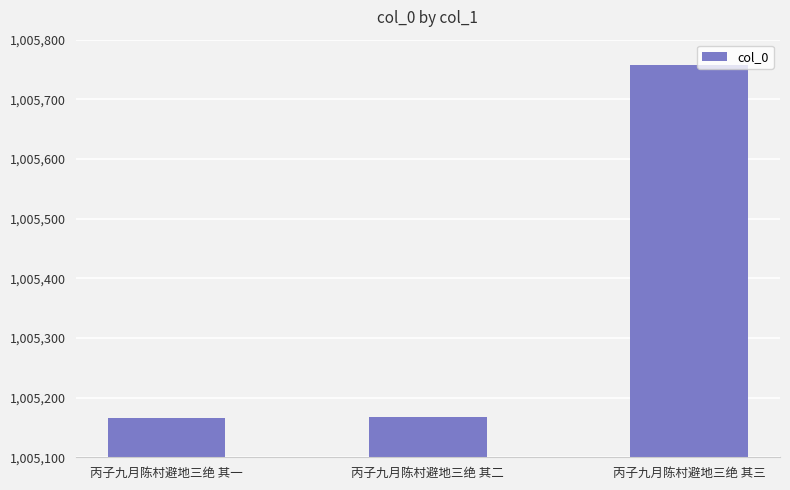

What is the label of the 3rd bar from the right?

丙子九月陈村避地三绝 其一